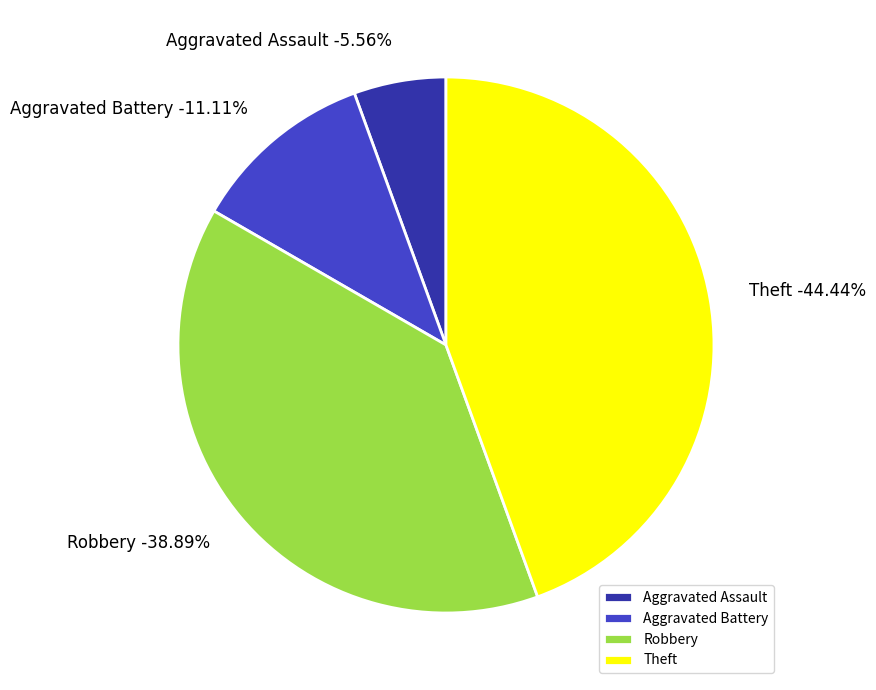

To the nearest percent, what is the average slice percentage?

25%